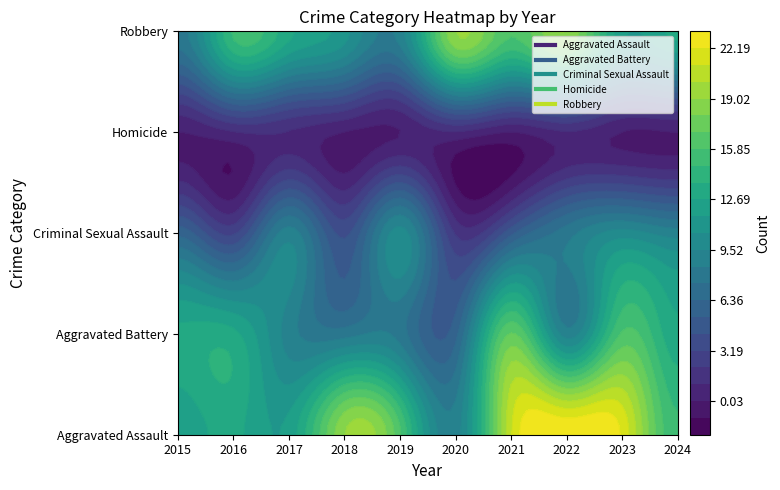

Reading left to right, transcribe all the data shown in this chart.

Aggravated Assault: 2015=12	2016=13	2017=12	2018=19	2019=16	2020=9	2021=21	2022=23	2023=22	2024=15
Aggravated Battery: 2015=13	2016=13	2017=9	2018=8	2019=8	2020=6	2021=17	2022=9	2023=16	2024=13
Criminal Sexual Assault: 2015=6	2016=3	2017=9	2018=4	2019=10	2020=2	2021=5	2022=8	2023=10	2024=9
Homicide: 2015=0	2016=1	2017=1	2018=0	2019=0	2020=1	2021=0	2022=1	2023=0	2024=0
Robbery: 2015=8	2016=15	2017=13	2018=11	2019=9	2020=19	2021=16	2022=19	2023=12	2024=13